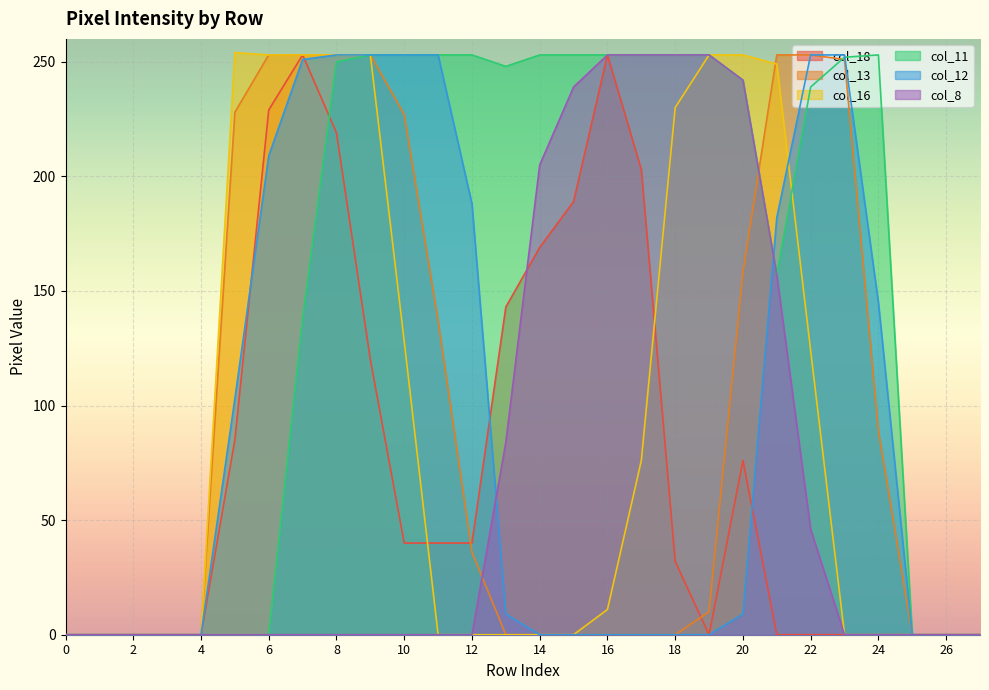

True or false: col_12 has more than 1 interior local peaks.

False